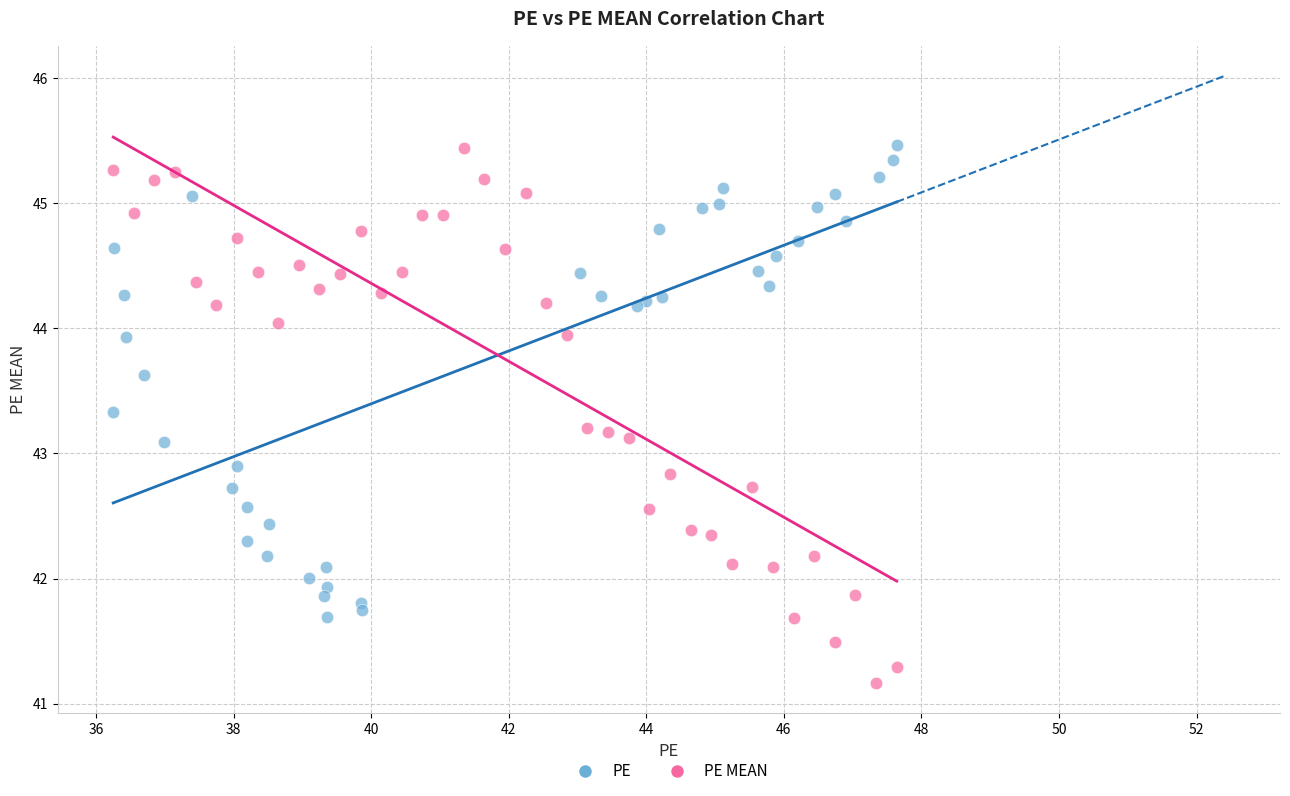

Which series reaches the minimum Y coordinate?

PE MEAN